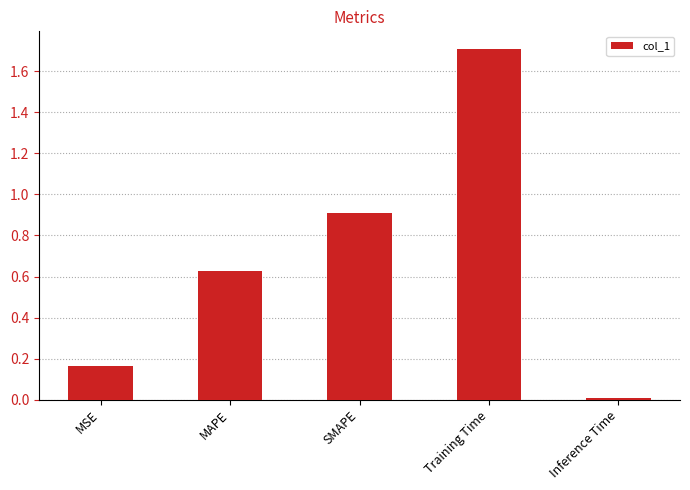

Which has a higher value, Training Time or MSE?

Training Time